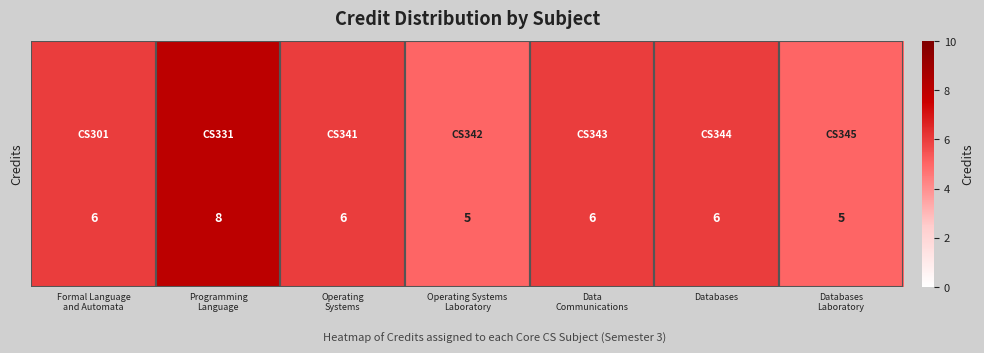

Reading right to left, list all the values displayed in this chart.

5	6	6	5	6	8	6